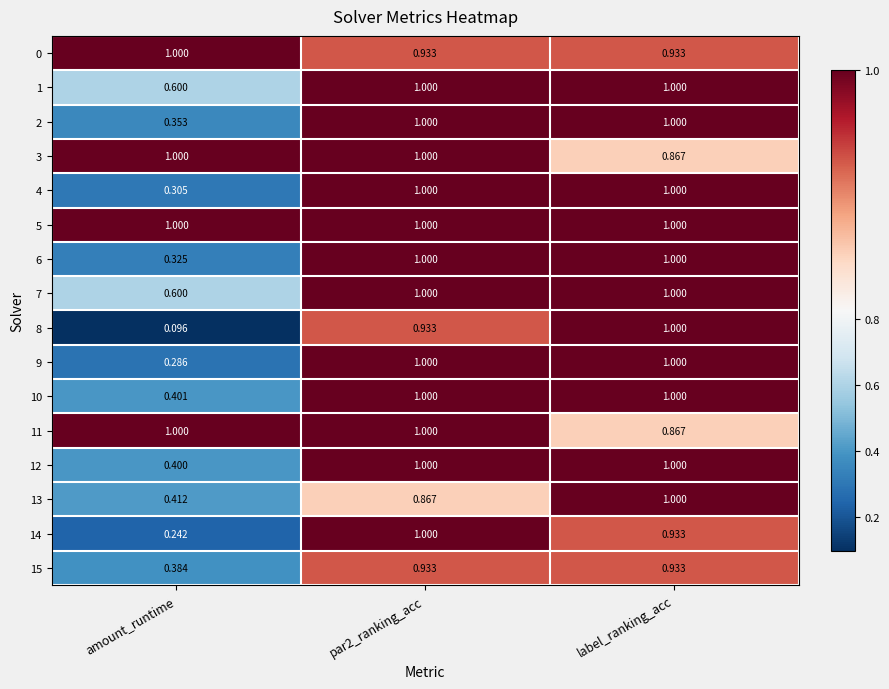

At which category is the sum across all series the highest?

par2_ranking_acc